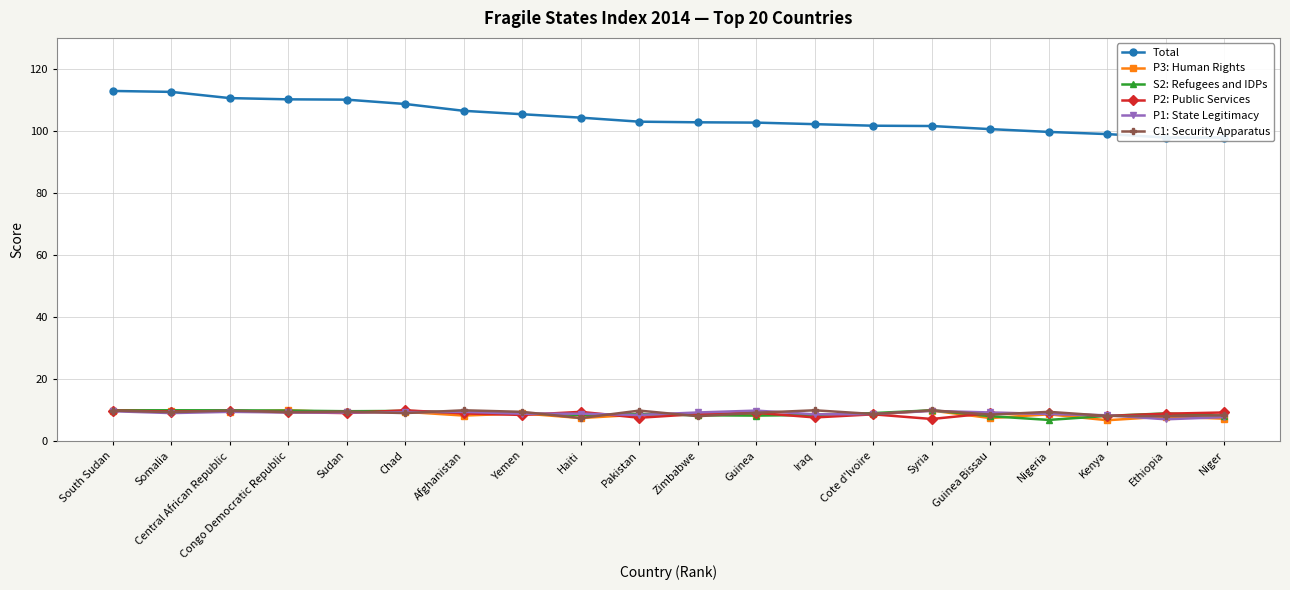

The S2: Refugees and IDPs series shows 8.5 at Haiti. True or false?

True